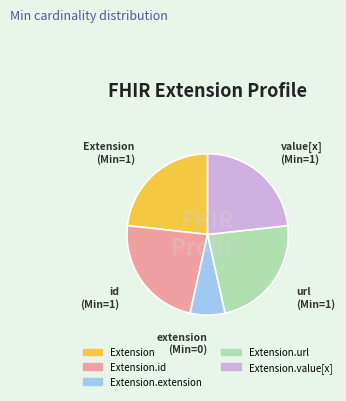

How many segments does this pie chart have?

5